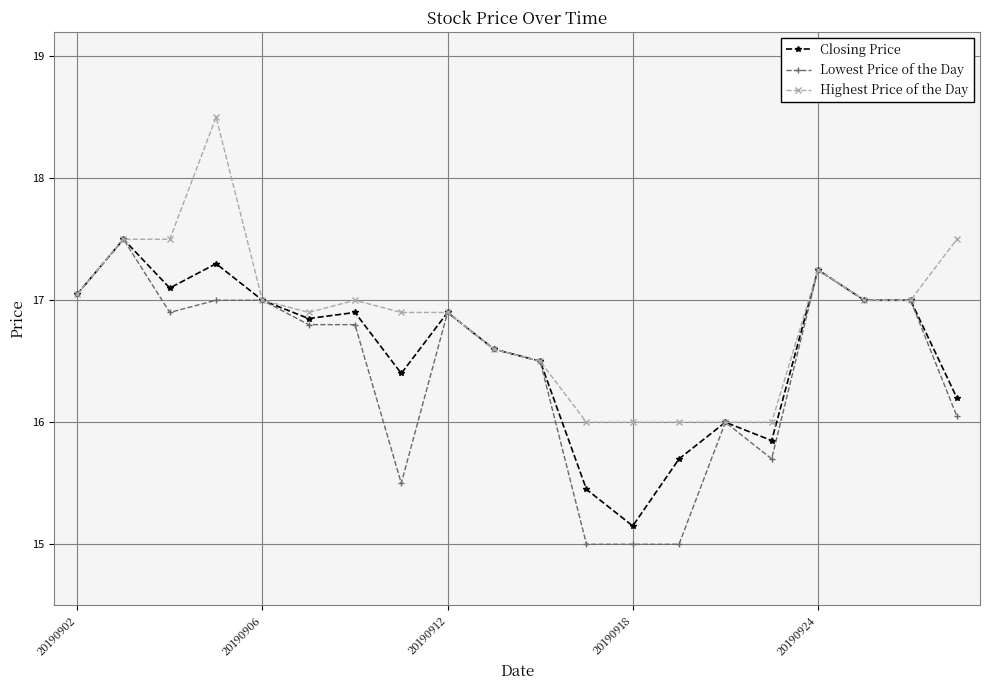

What is the value of the Highest Price of the Day point at the 3rd from the left?

17.5